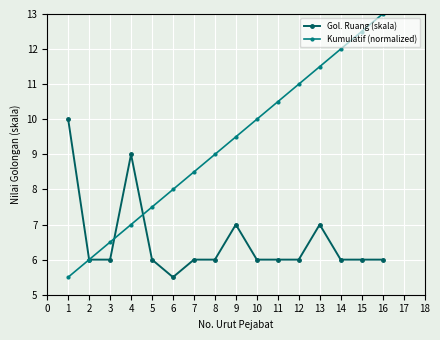

What is the minimum value for Gol. Ruang (skala)?

5.5